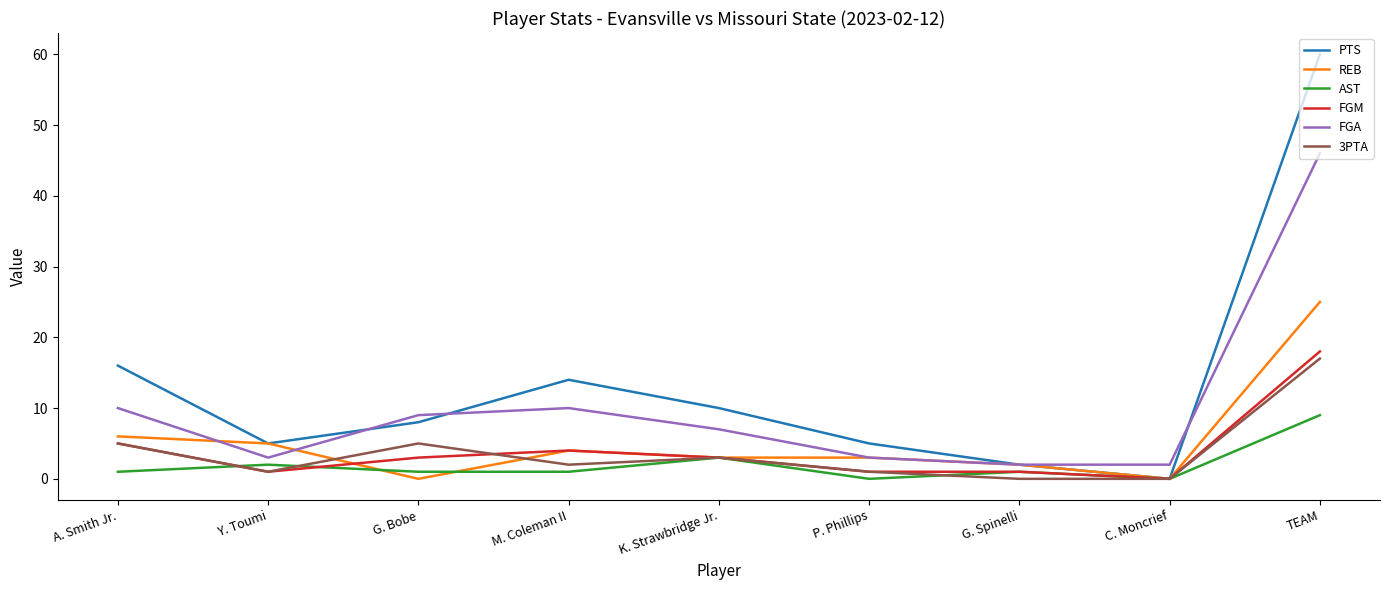

At which category is the sum across all series the highest?

TEAM